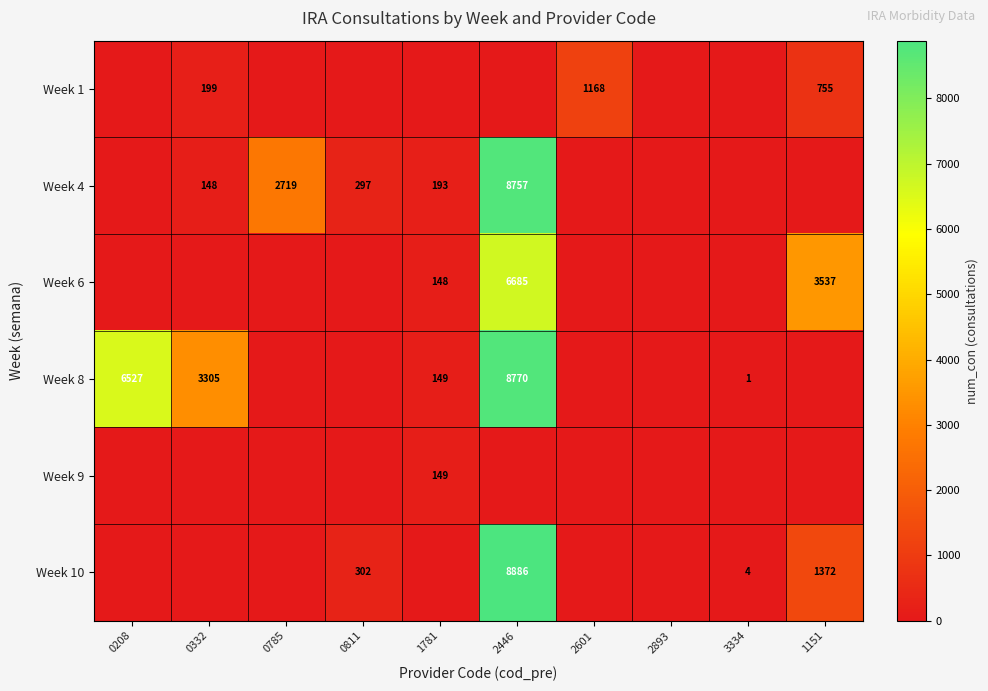

Is it true that Week 8 equals 33 at 1781?

False